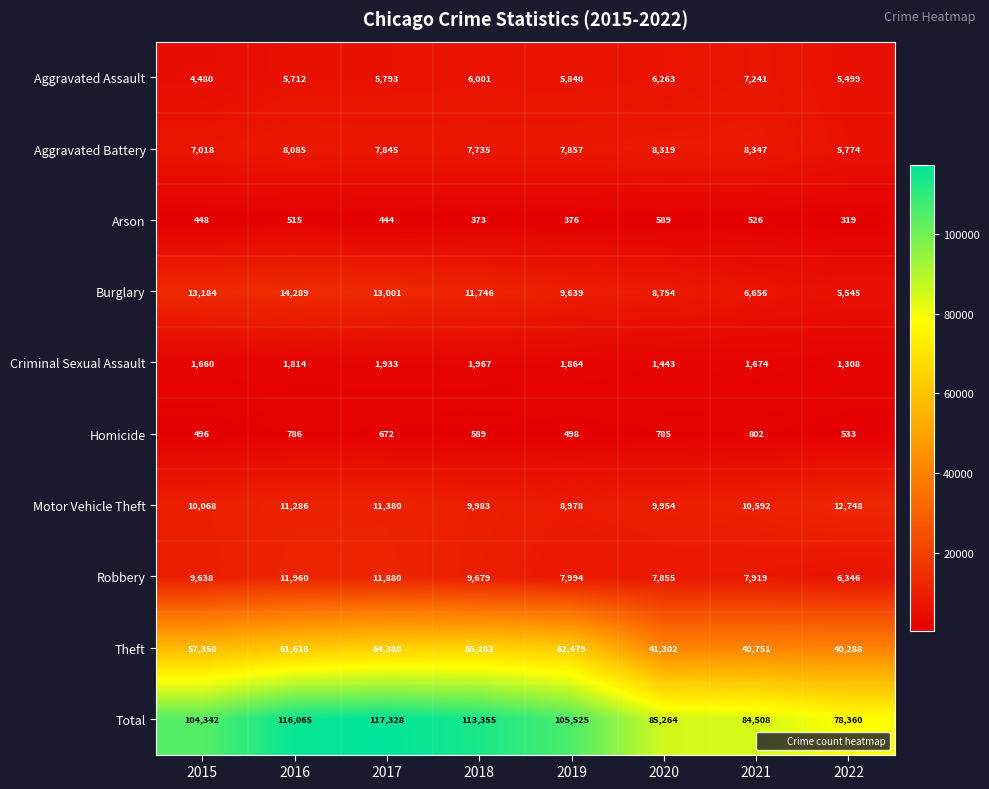

What is the minimum value shown in the chart?

319